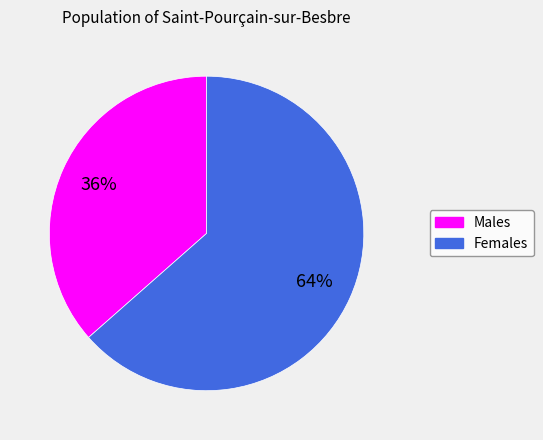

The Females slice represents 64% of the pie. True or false?

True